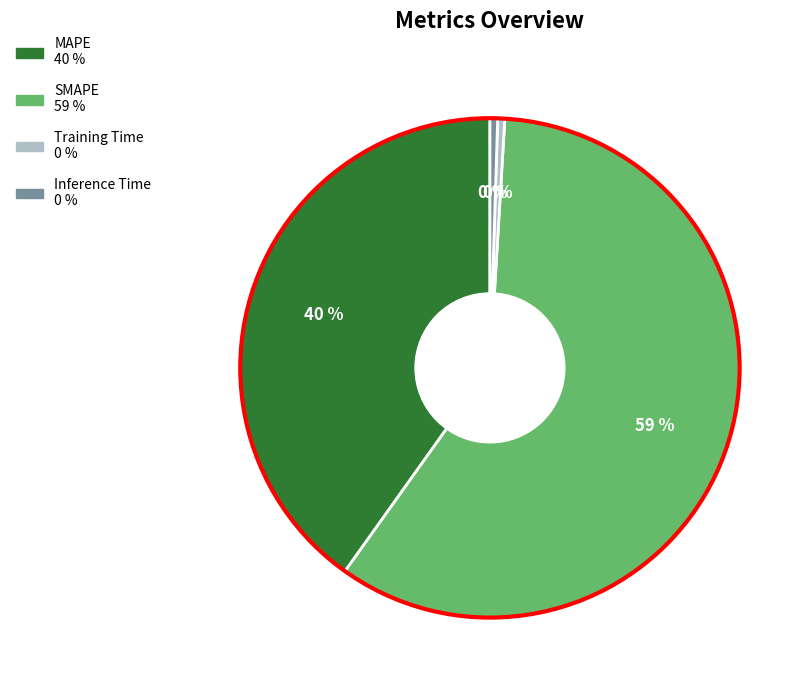

Combined, do MAPE and Inference Time account for over 50%?

No